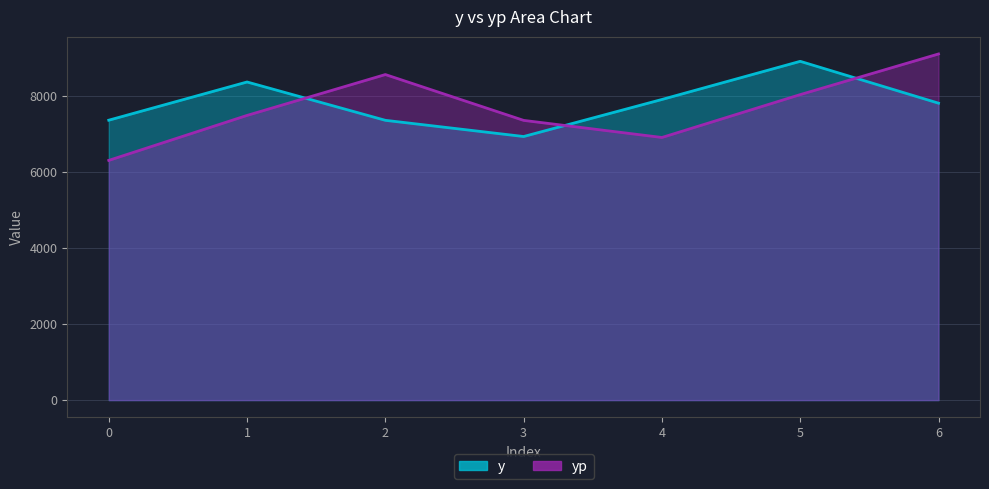

What is the value of the yp point at the 6th from the left?

8042.5